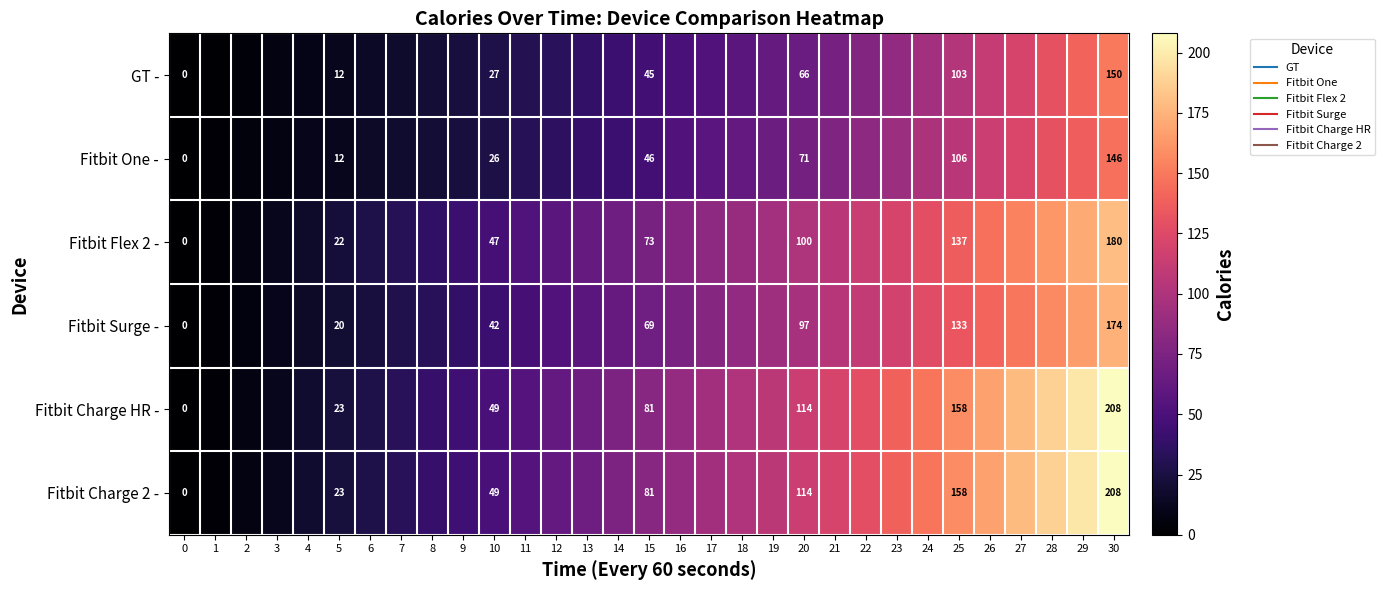

Where is Fitbit One - nearest to the value 73?

20